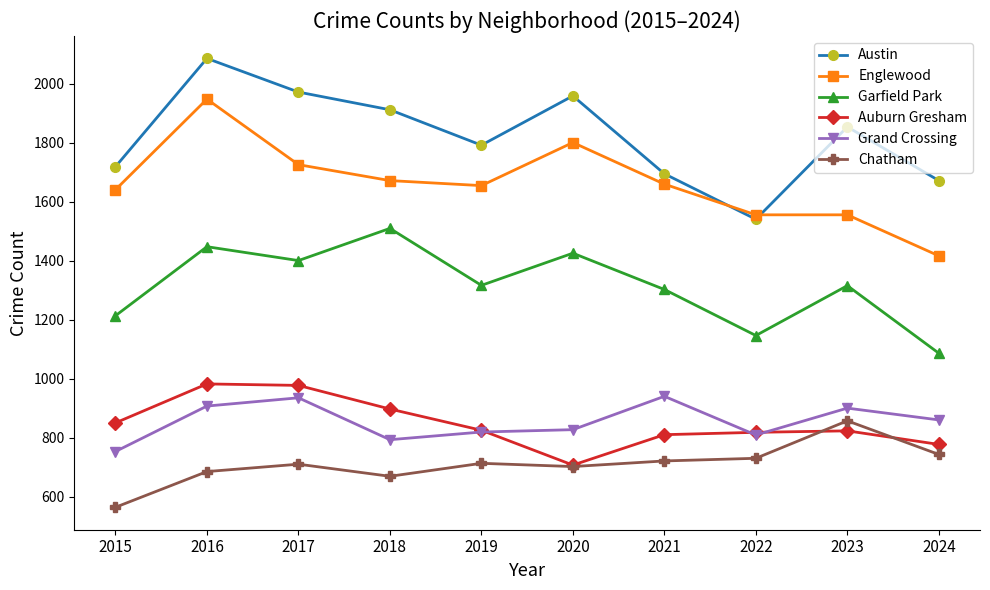

What is the value of the Auburn Gresham point at the 9th from the left?

824